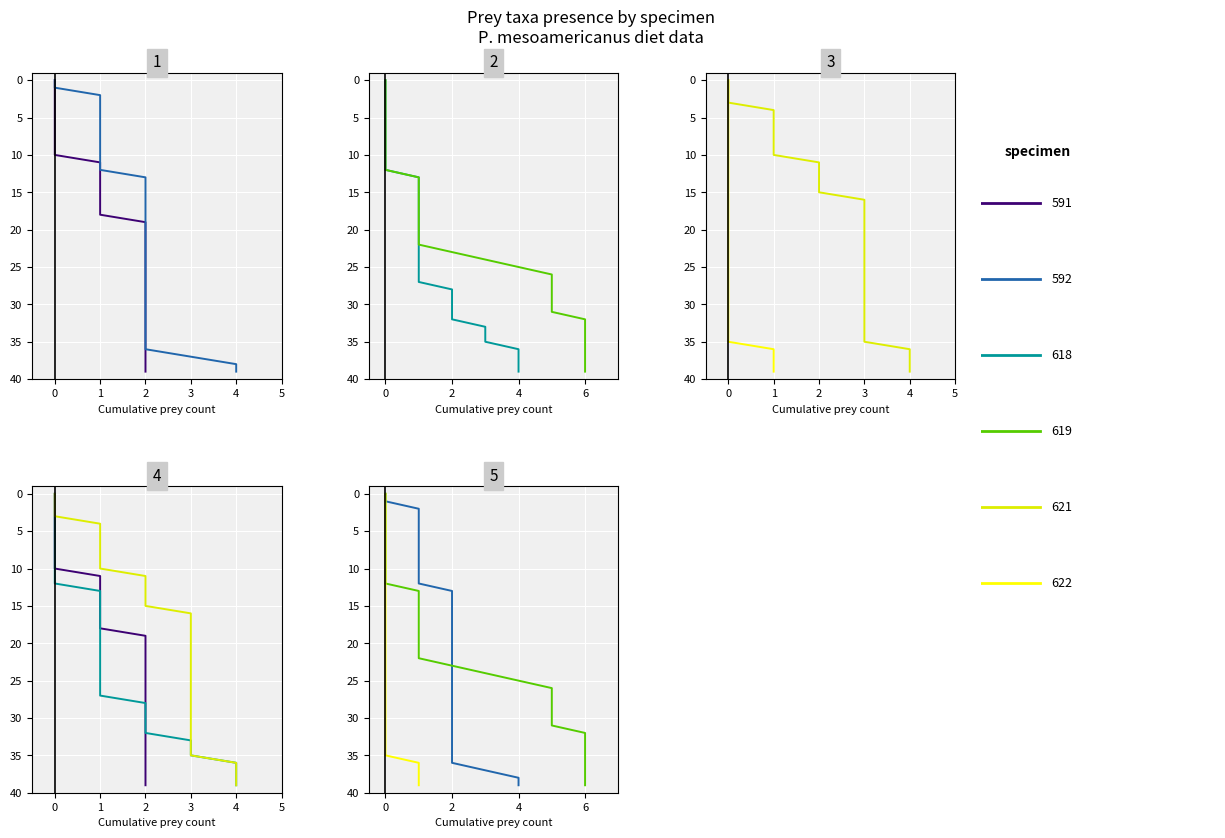

True or false: P.mesoamericanus622 and P.mesoamericanus591 intersect in this chart.

False